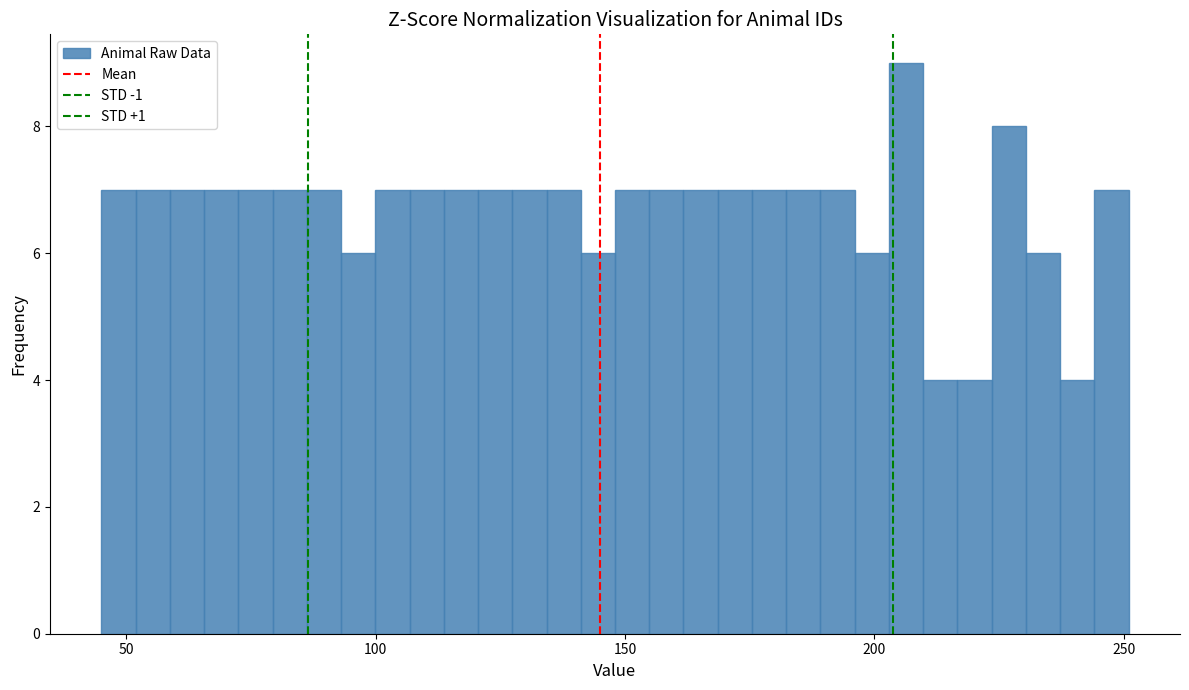

Read against the x-axis, roughly where is the centre of the tallest bar?

205